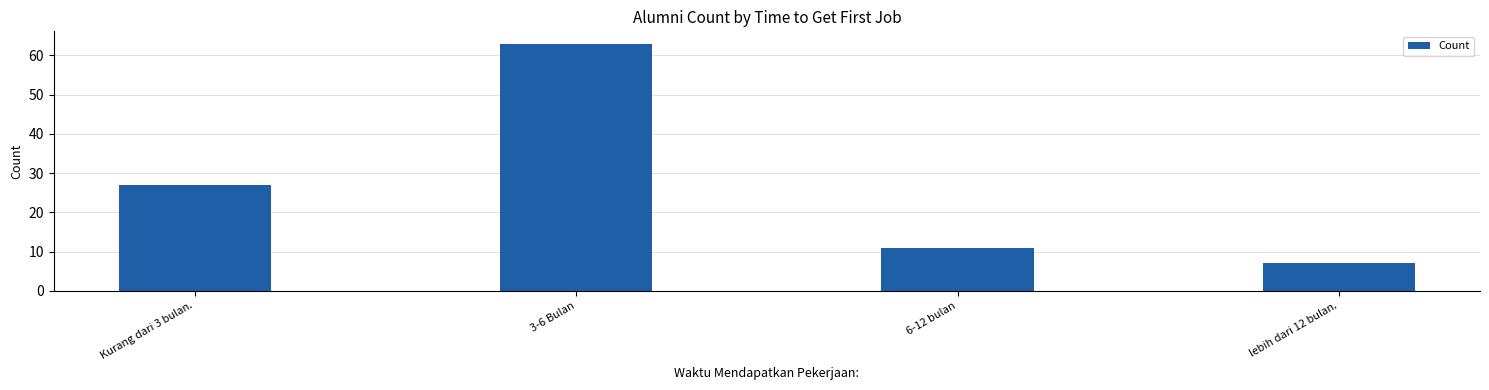

The chart shows a value of 3 at lebih dari 12 bulan.. True or false?

False